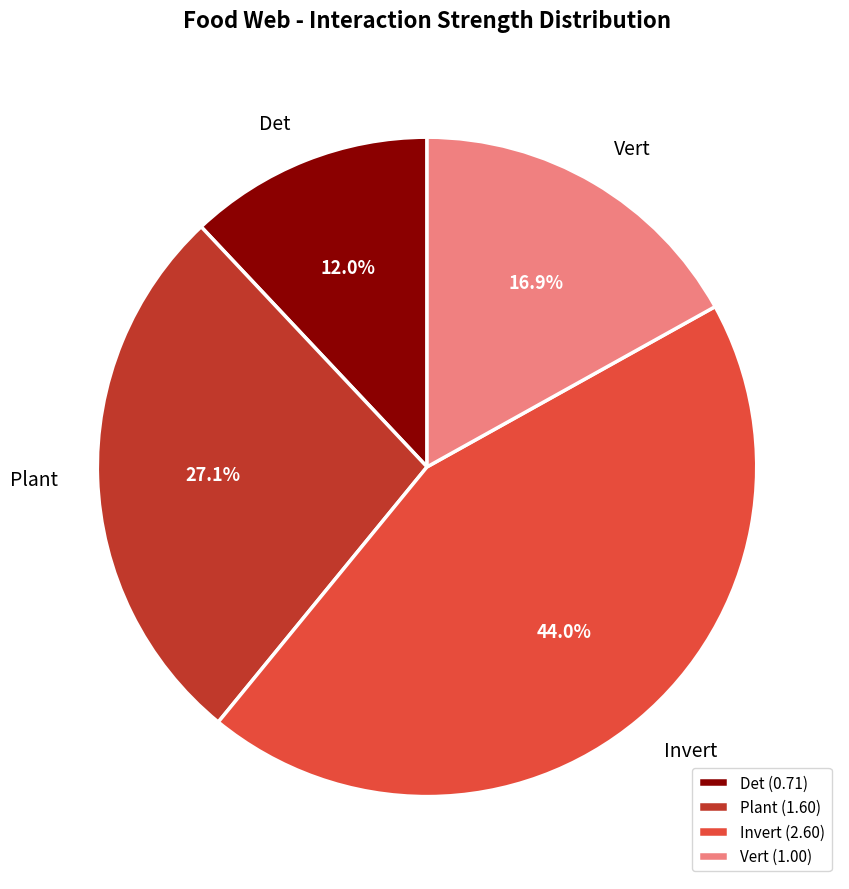

Is there any slice that represents more than half of the pie?

No